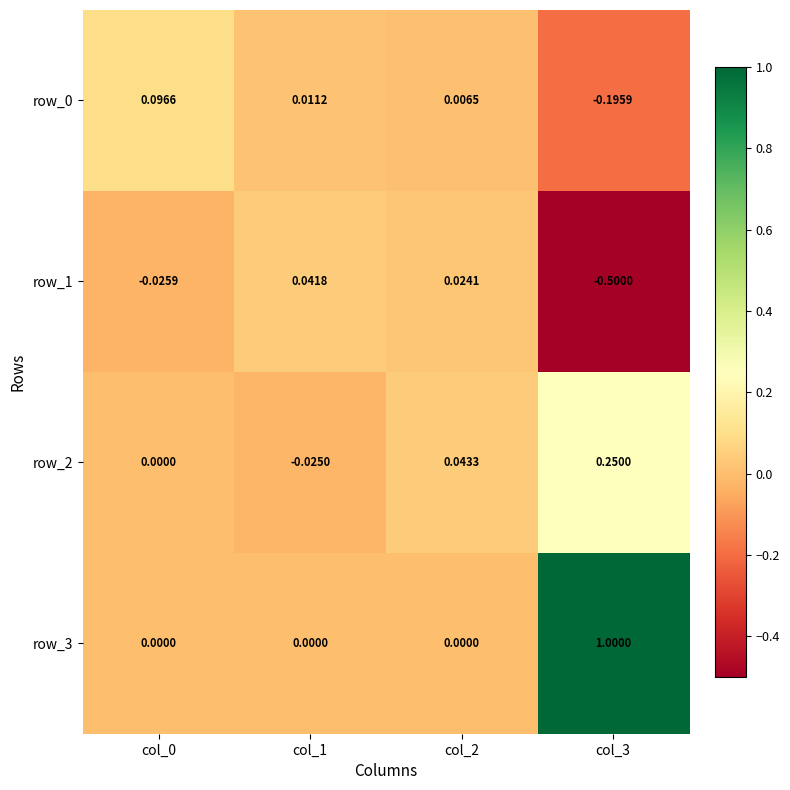

How many data points in row_0 are above 0?

3